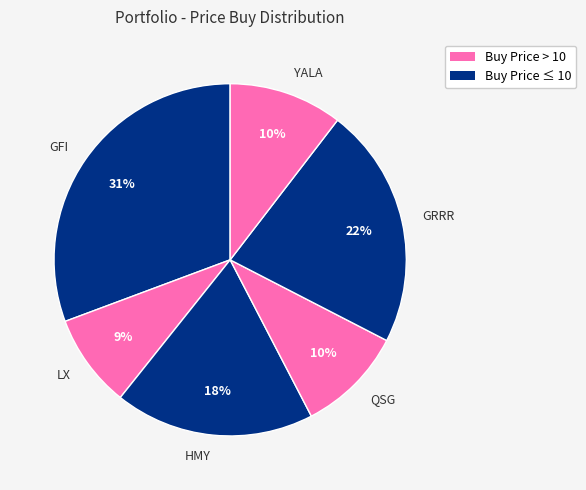

Combined, do GRRR and LX account for over 50%?

No